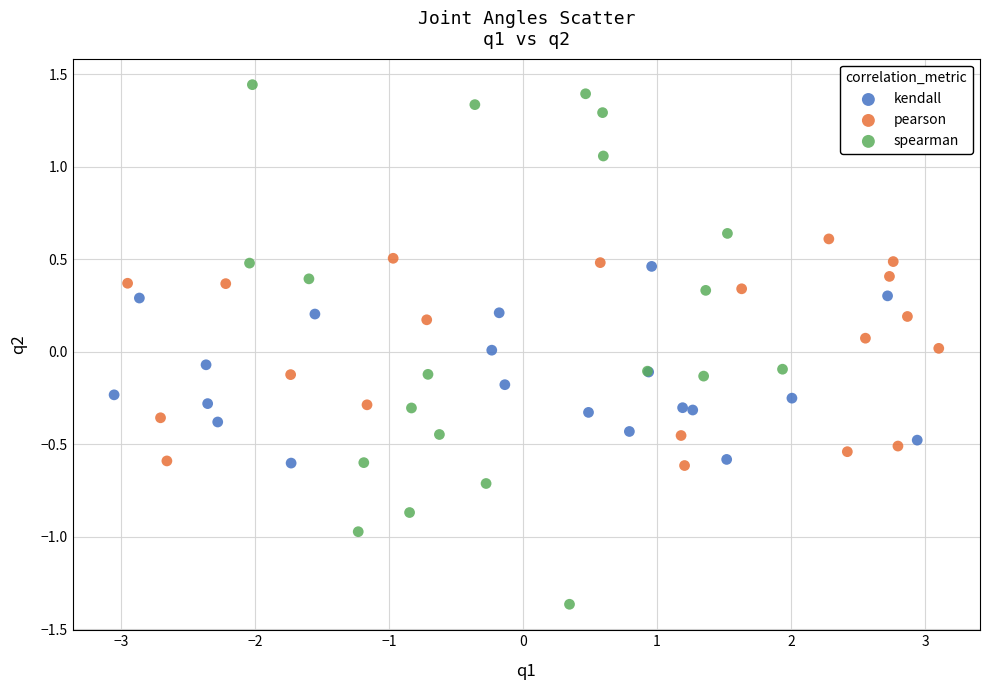

Which series has the largest Y range (max minus min)?

spearman